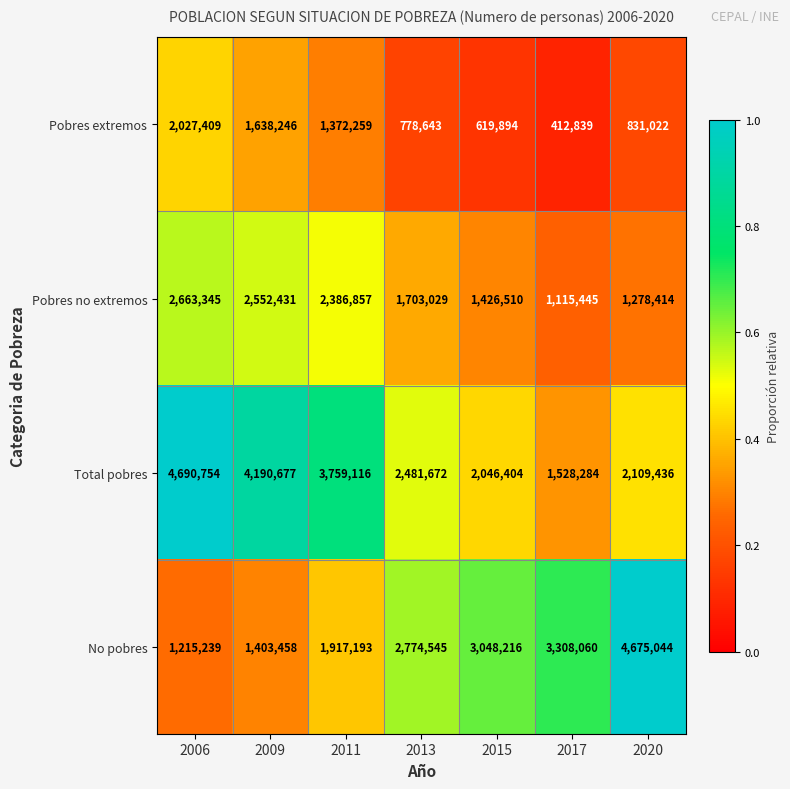

What is the difference between the No pobres values at 2011 and 2009?

513735